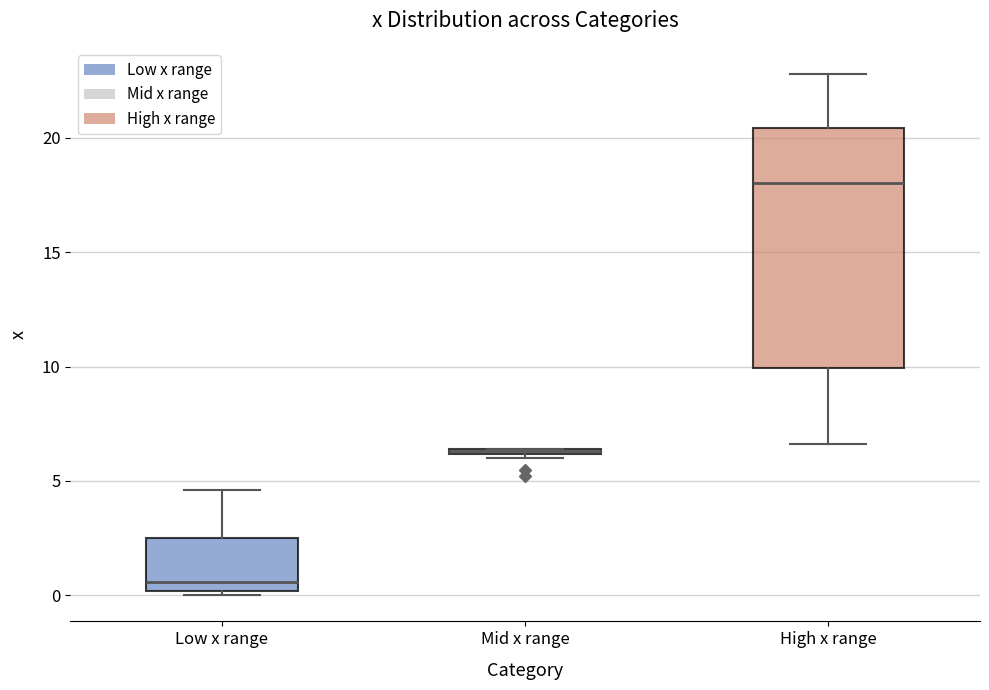

Where is the lower edge of the box for Mid x range on the y-axis? The values are not printed on the chart, so give them approximately, as read against the axis.

6.0